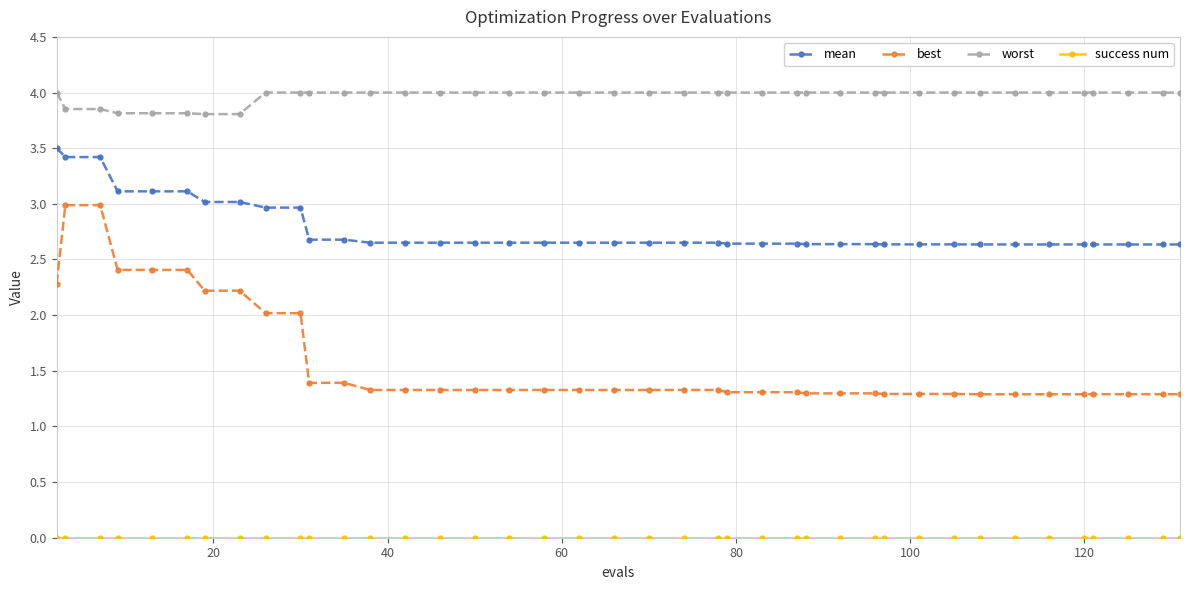

Which series has the widest spread of values?

best